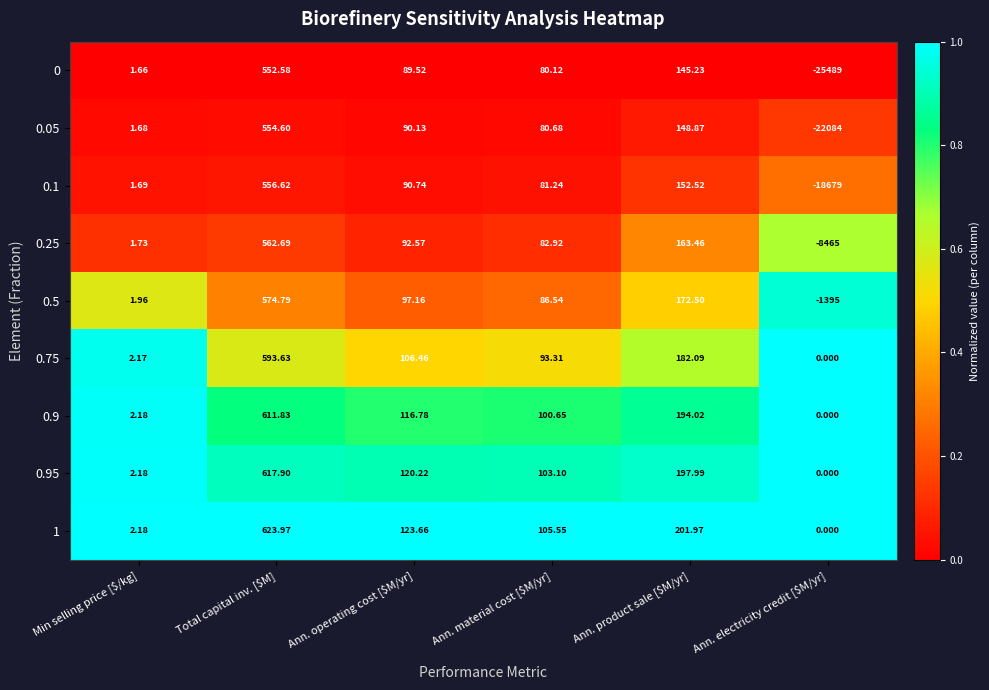

At which category is the sum across all series the highest?

Total capital inv. [$M]